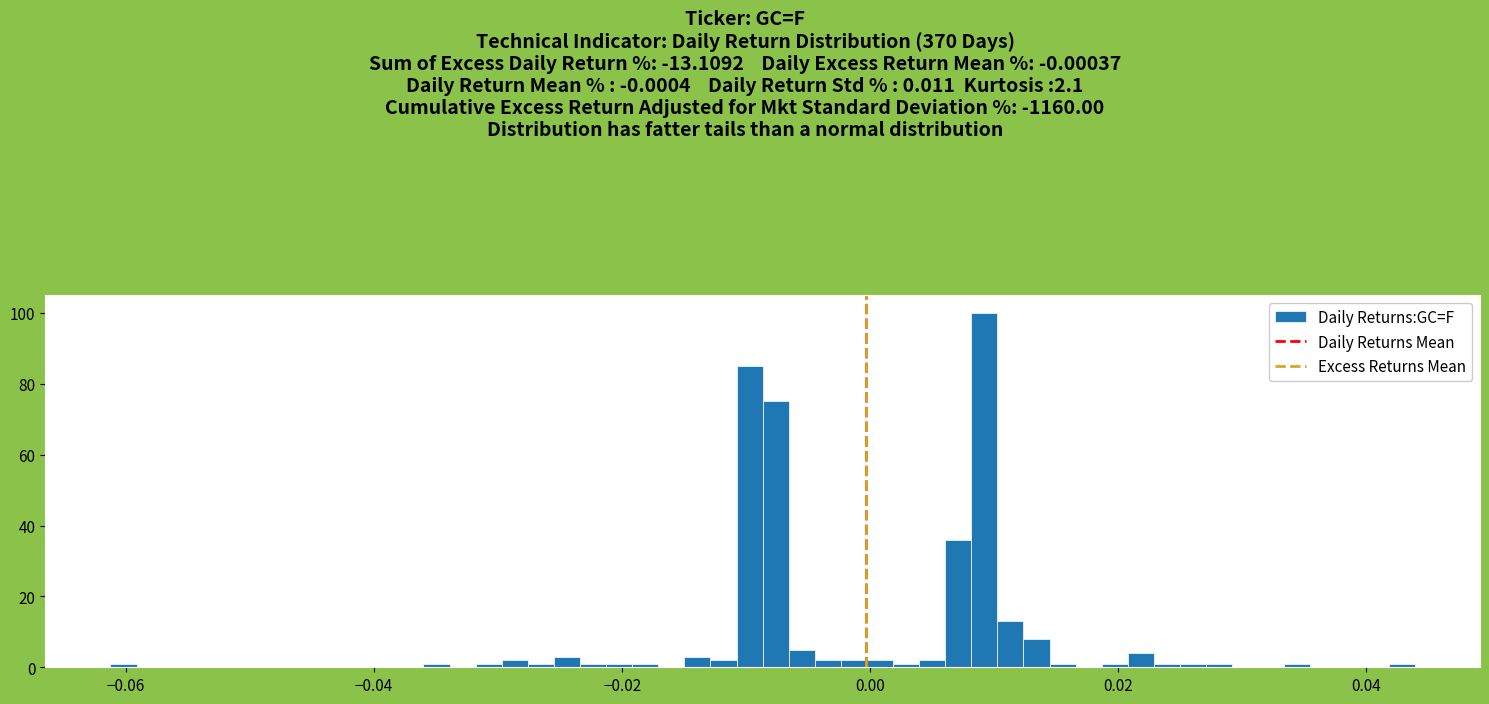

Read against the x-axis, roughly where is the centre of the tallest bar?

0.010